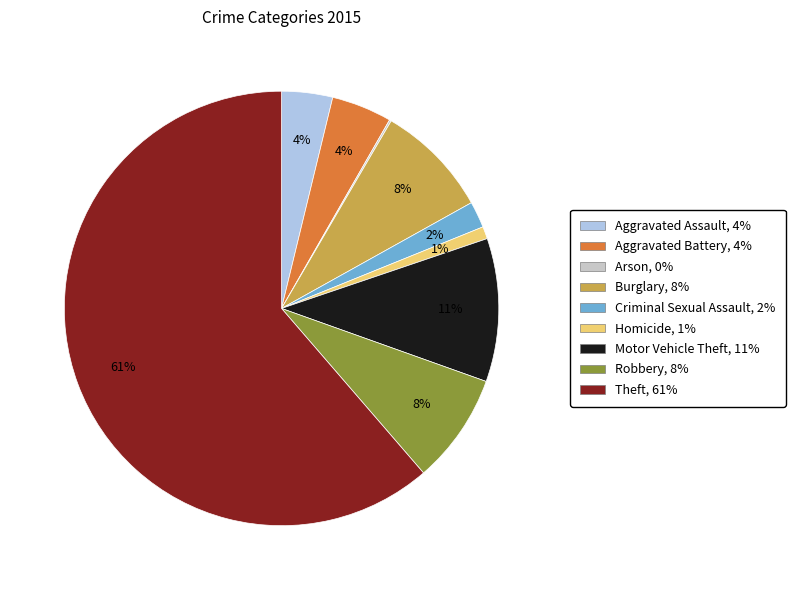

Between Robbery and Theft, which is larger?

Theft